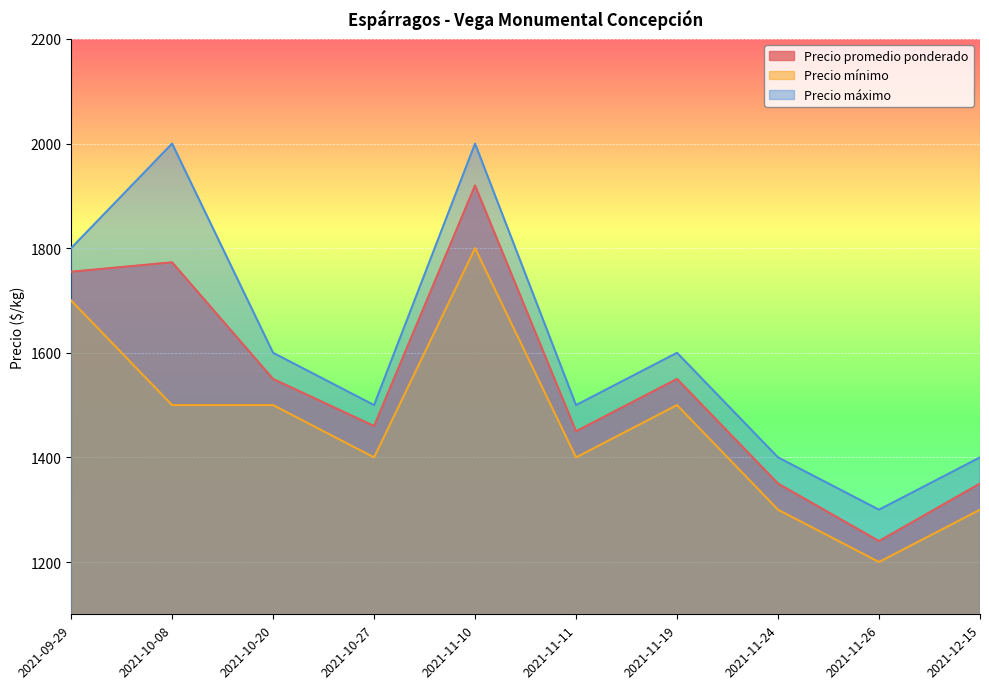

True or false: Precio mínimo and Precio máximo intersect in this chart.

False